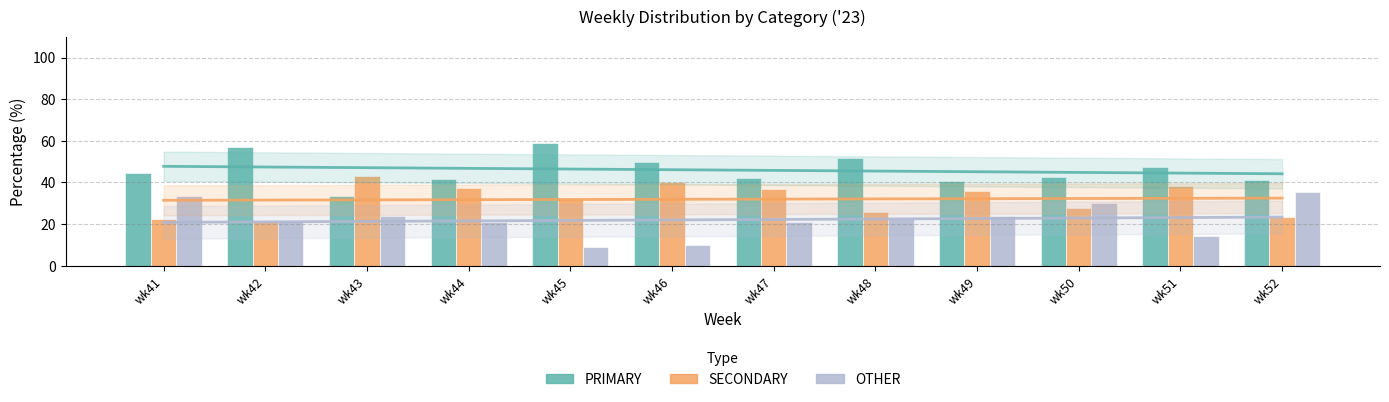

Reading right to left, list all the values displayed in this chart.

PRIMARY: wk52=41.2	wk51=47.6	wk50=42.5	wk49=40.5	wk48=51.9	wk47=42.1	wk46=50.0	wk45=59.1	wk44=41.7	wk43=33.3	wk42=57.1	wk41=44.4
SECONDARY: wk52=23.5	wk51=38.1	wk50=27.5	wk49=35.7	wk48=25.9	wk47=36.8	wk46=40.0	wk45=31.8	wk44=37.5	wk43=42.9	wk42=21.4	wk41=22.2
OTHER: wk52=35.3	wk51=14.3	wk50=30.0	wk49=23.8	wk48=22.2	wk47=21.1	wk46=10.0	wk45=9.1	wk44=20.8	wk43=23.8	wk42=21.4	wk41=33.3